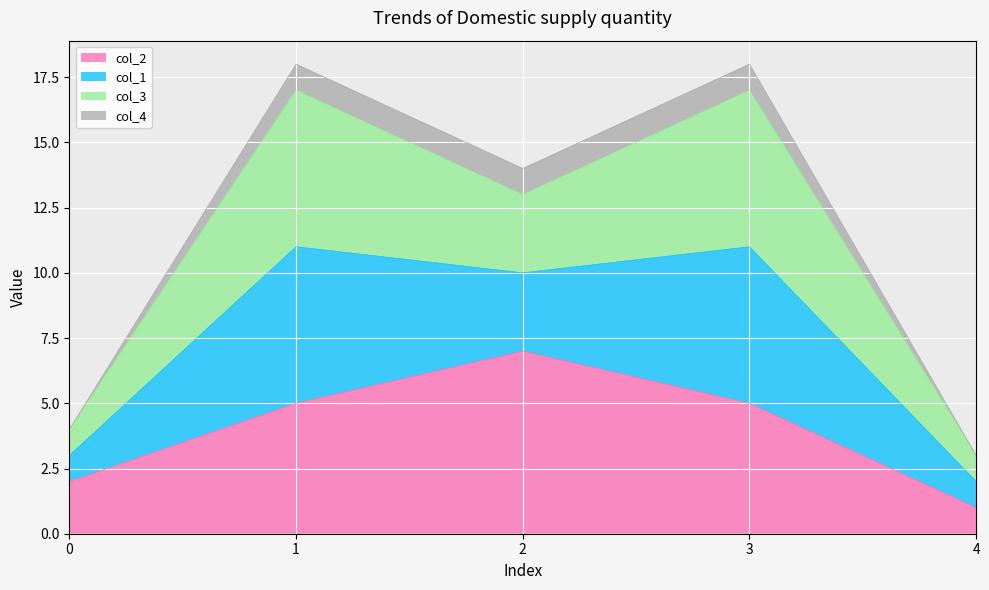

Does the chart display data point markers on the line(s)?

No